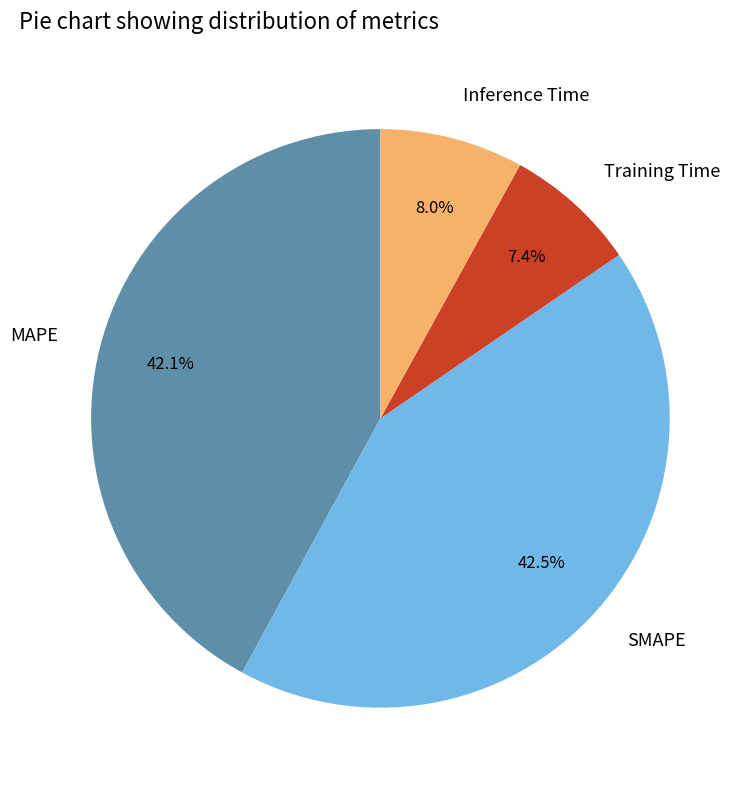

Which category has the smallest portion of the pie?

Training Time